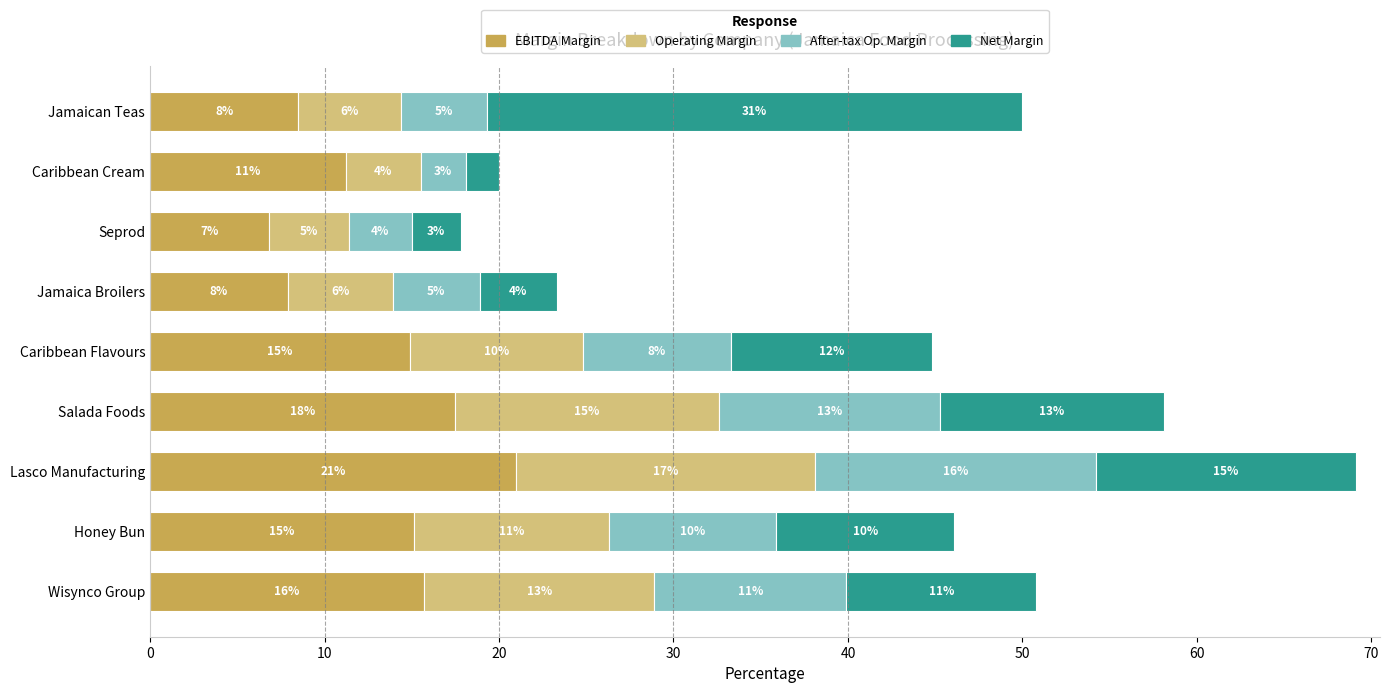

What are all the series names shown in the legend?

EBITDA Margin, Operating Margin, After-tax Op. Margin, Net Margin